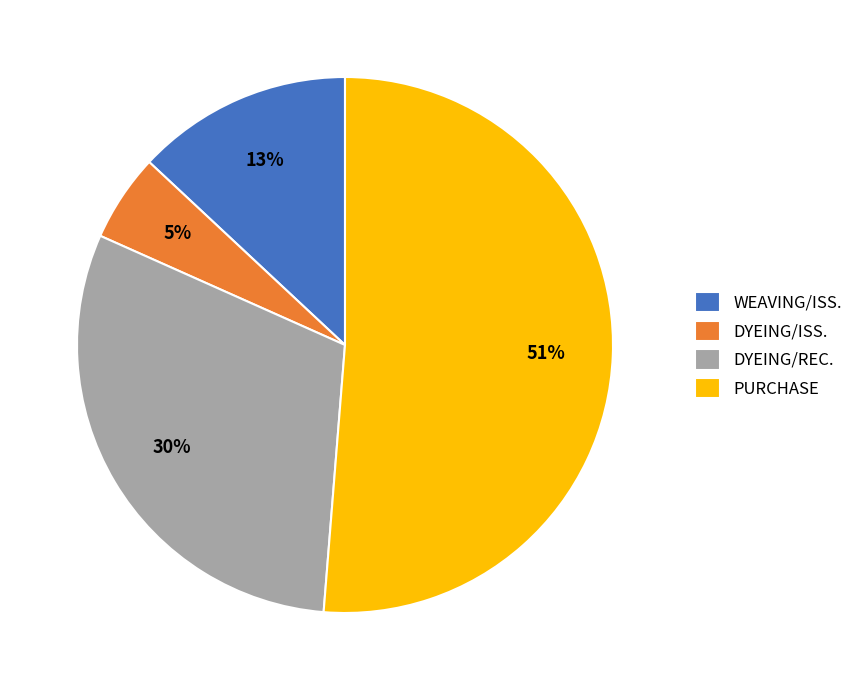

Which slice is the largest?

PURCHASE